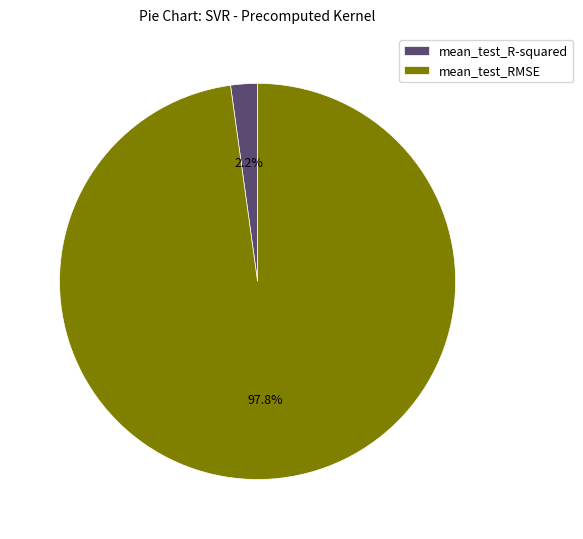

To the nearest percent, what is the average slice percentage?

50%